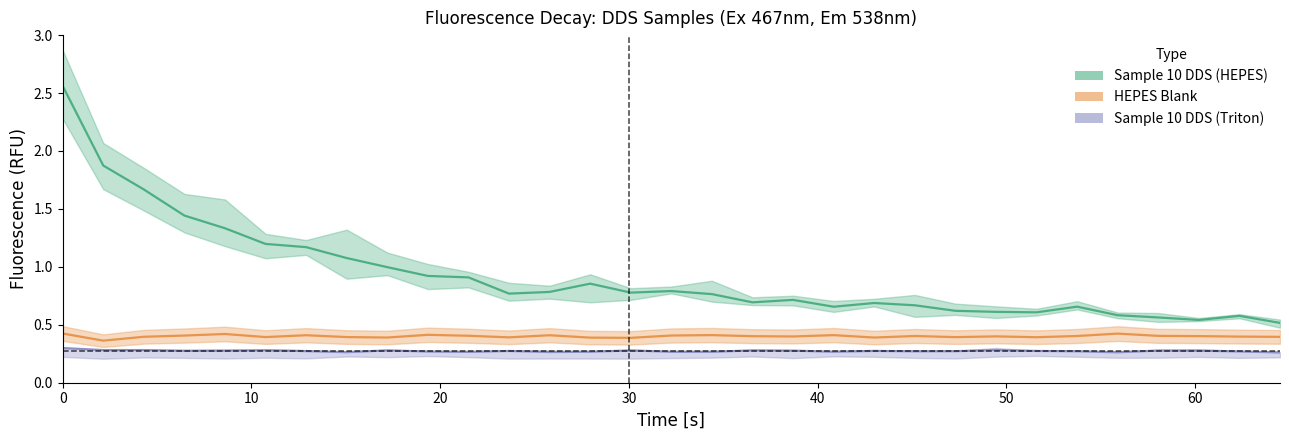

Which category has the lowest value in the Sample 10 DDS (Triton) series?

30